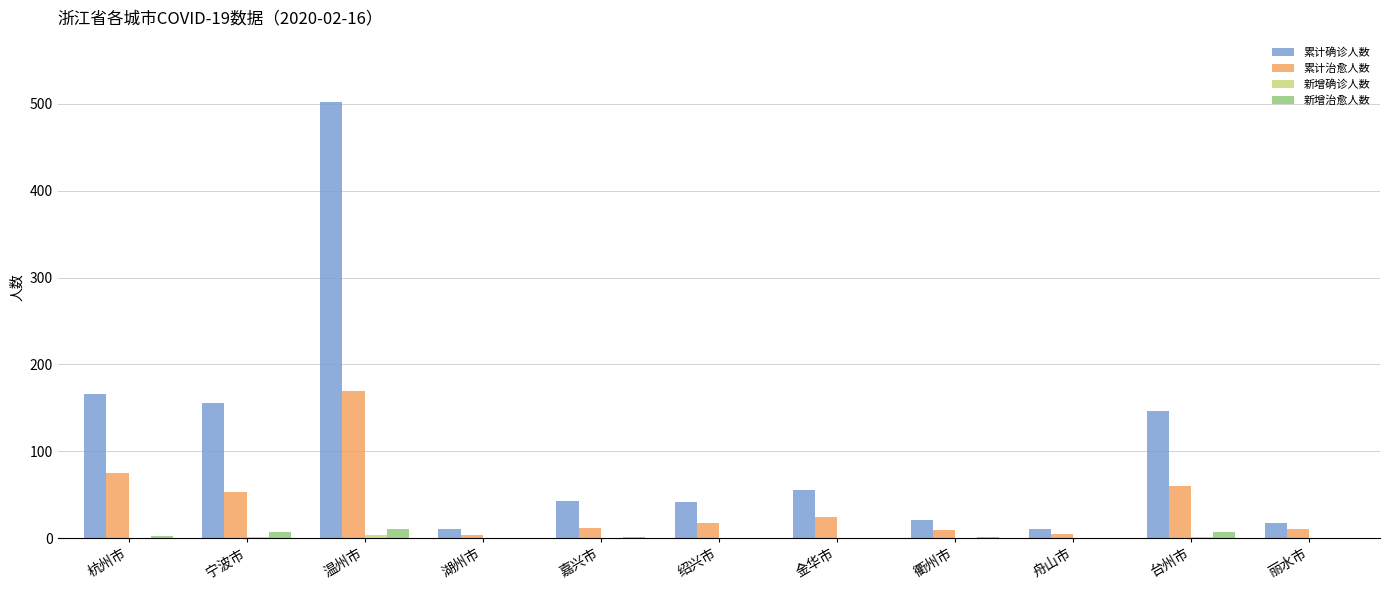

The value of 新增治愈人数 at 绍兴市 is 0. True or false?

True